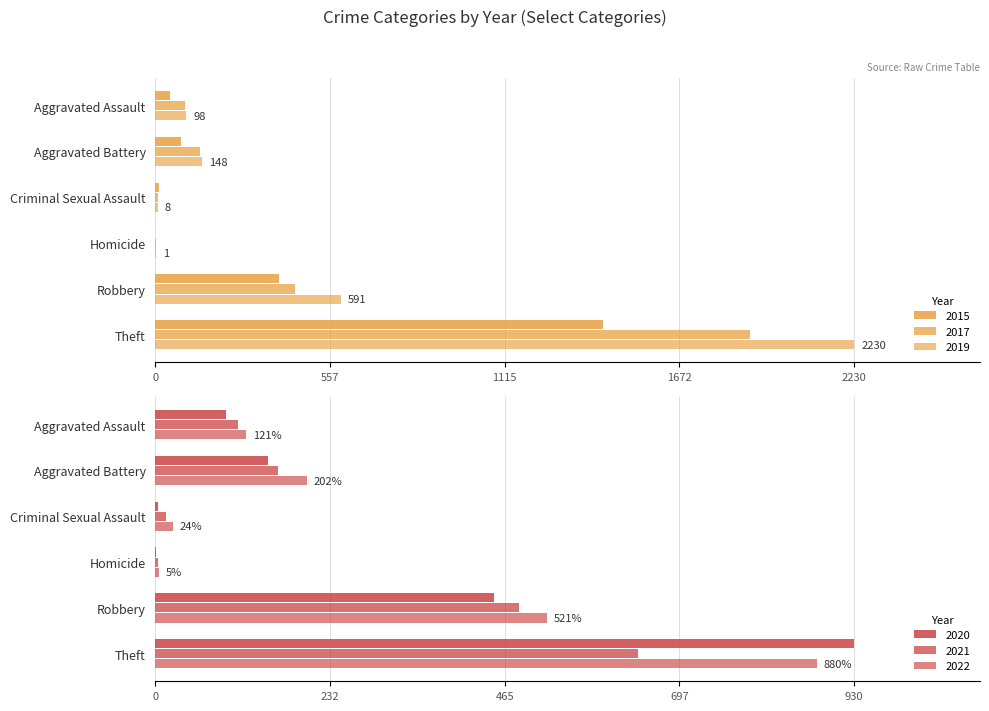

List the series in order of their peak value, lowest first.

2021, 2022, 2020, 2015, 2017, 2019